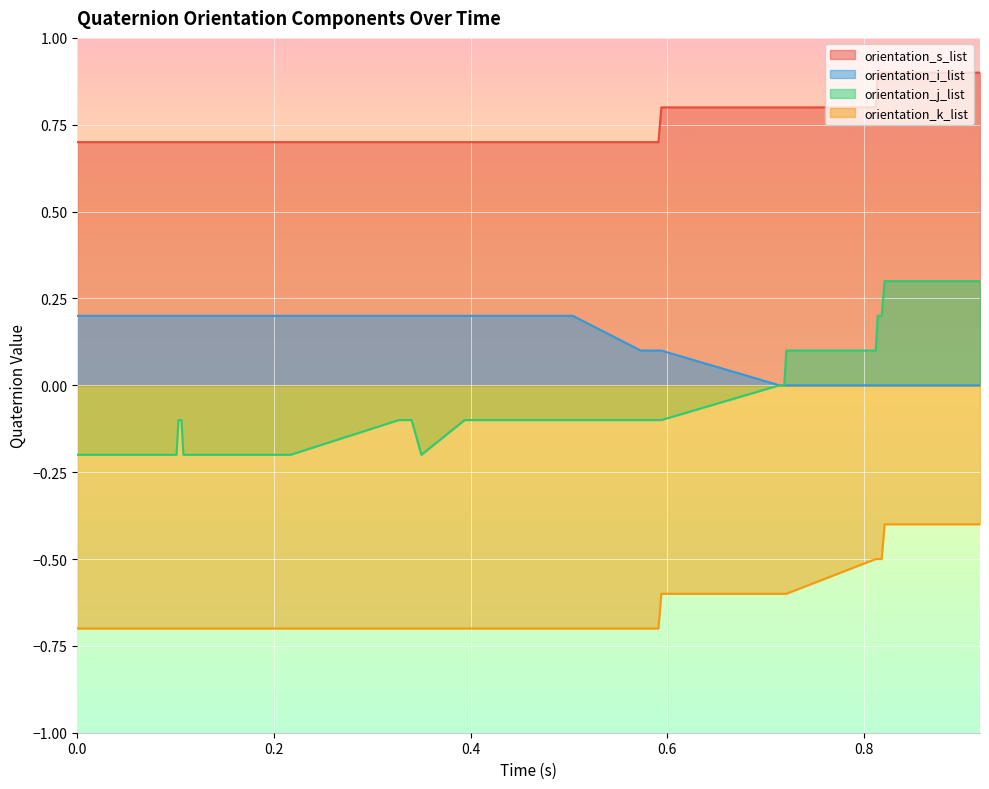

True or false: orientation_k_list has more than 1 interior local peaks.

False